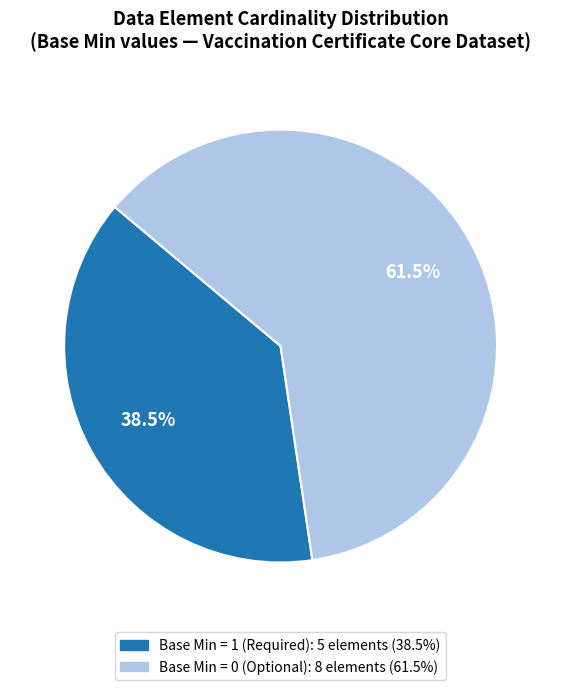

Does any single category account for the majority?

Yes